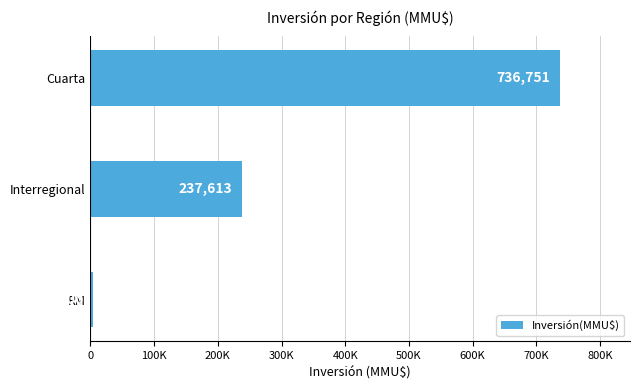

How many values are between 4500 and 736751?

3